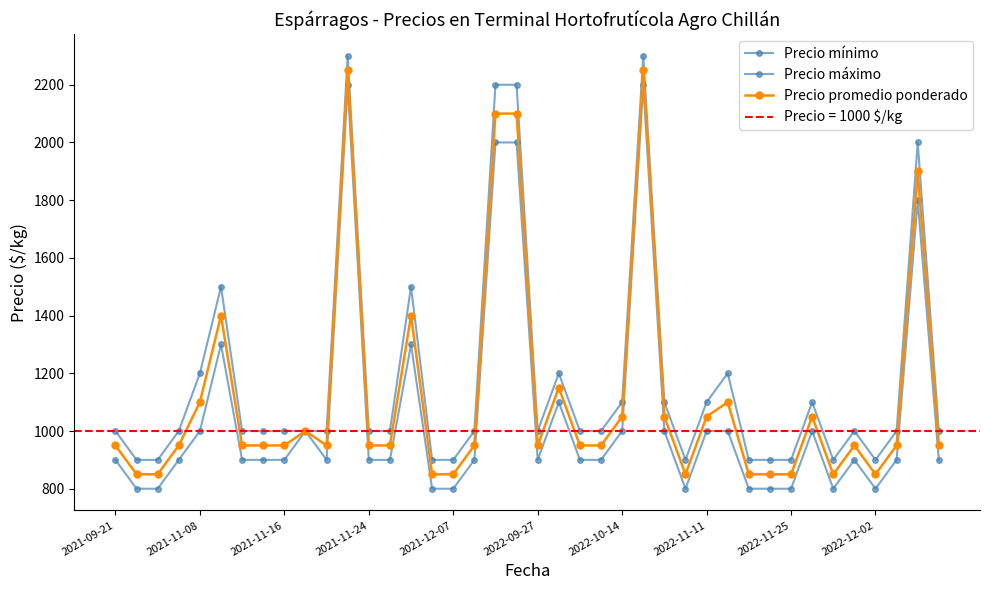

How many interior local peaks does the Precio máximo series have?

9